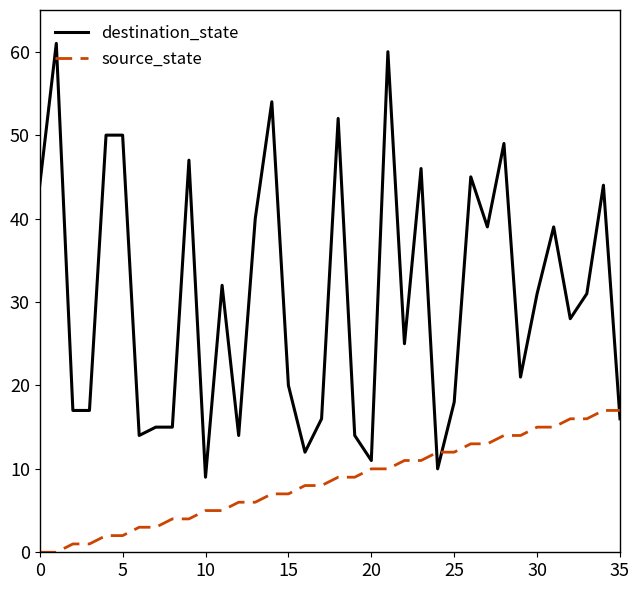

Which series has the largest total across all categories?

destination_state